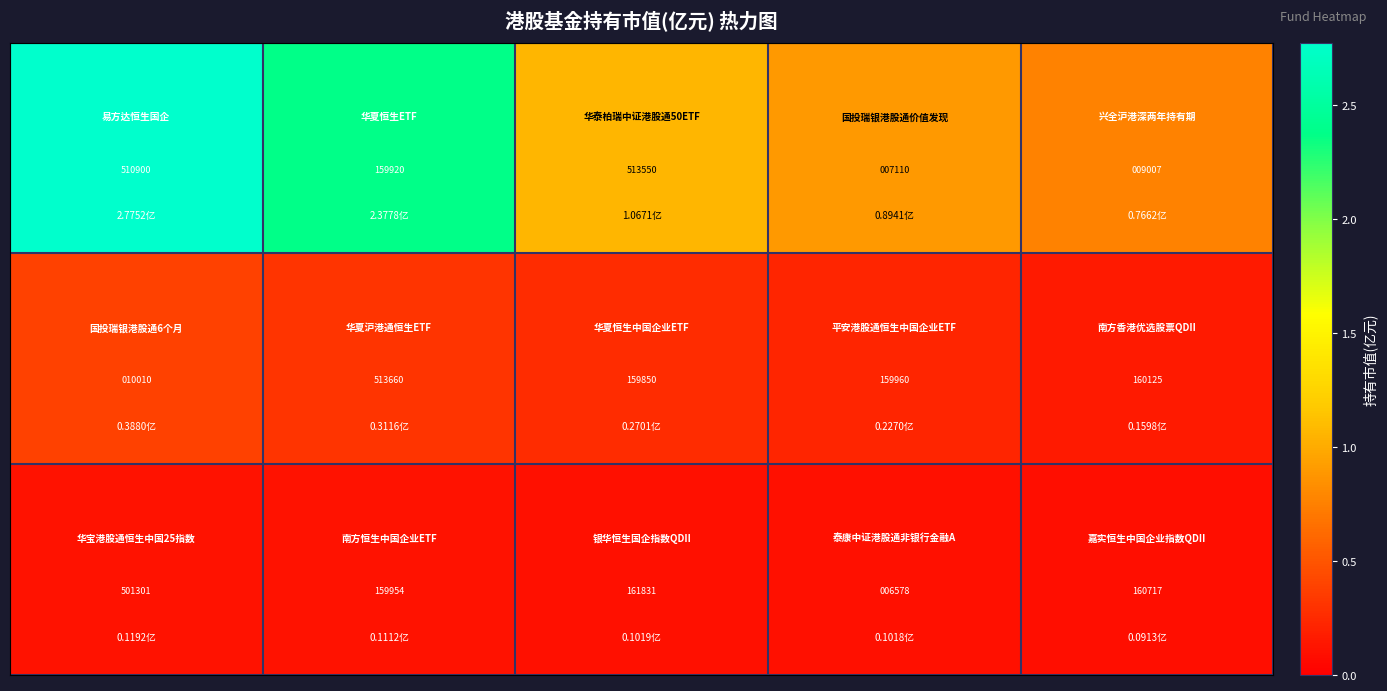

How many series are shown in this chart?

3